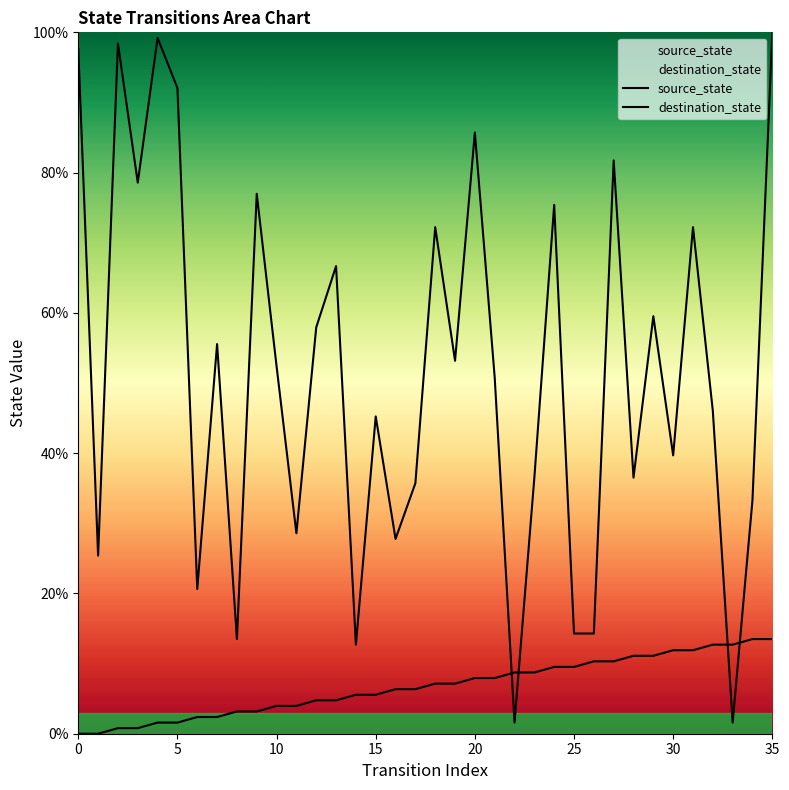

What is the difference between the maximum and minimum values in the destination_state series?

98.4